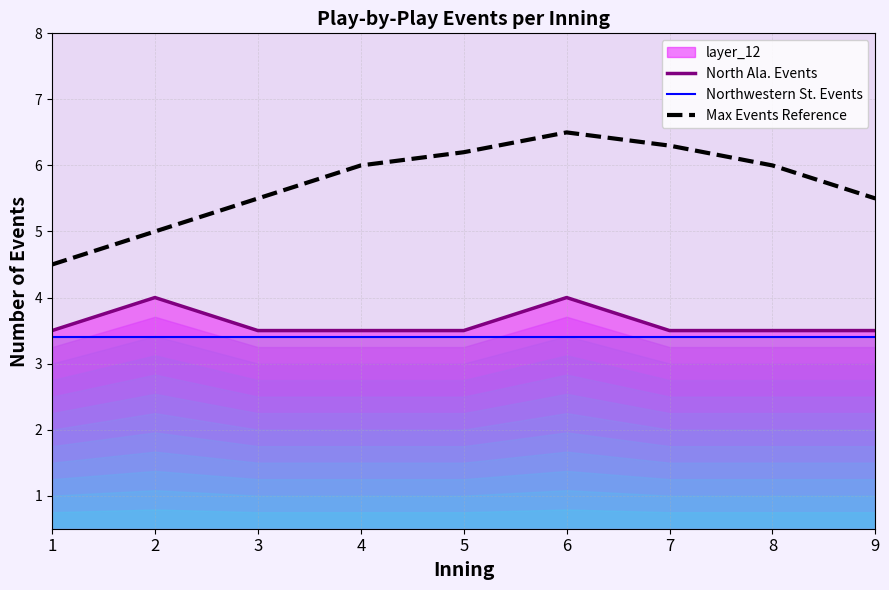

What is the total value across all series at 6?

13.9